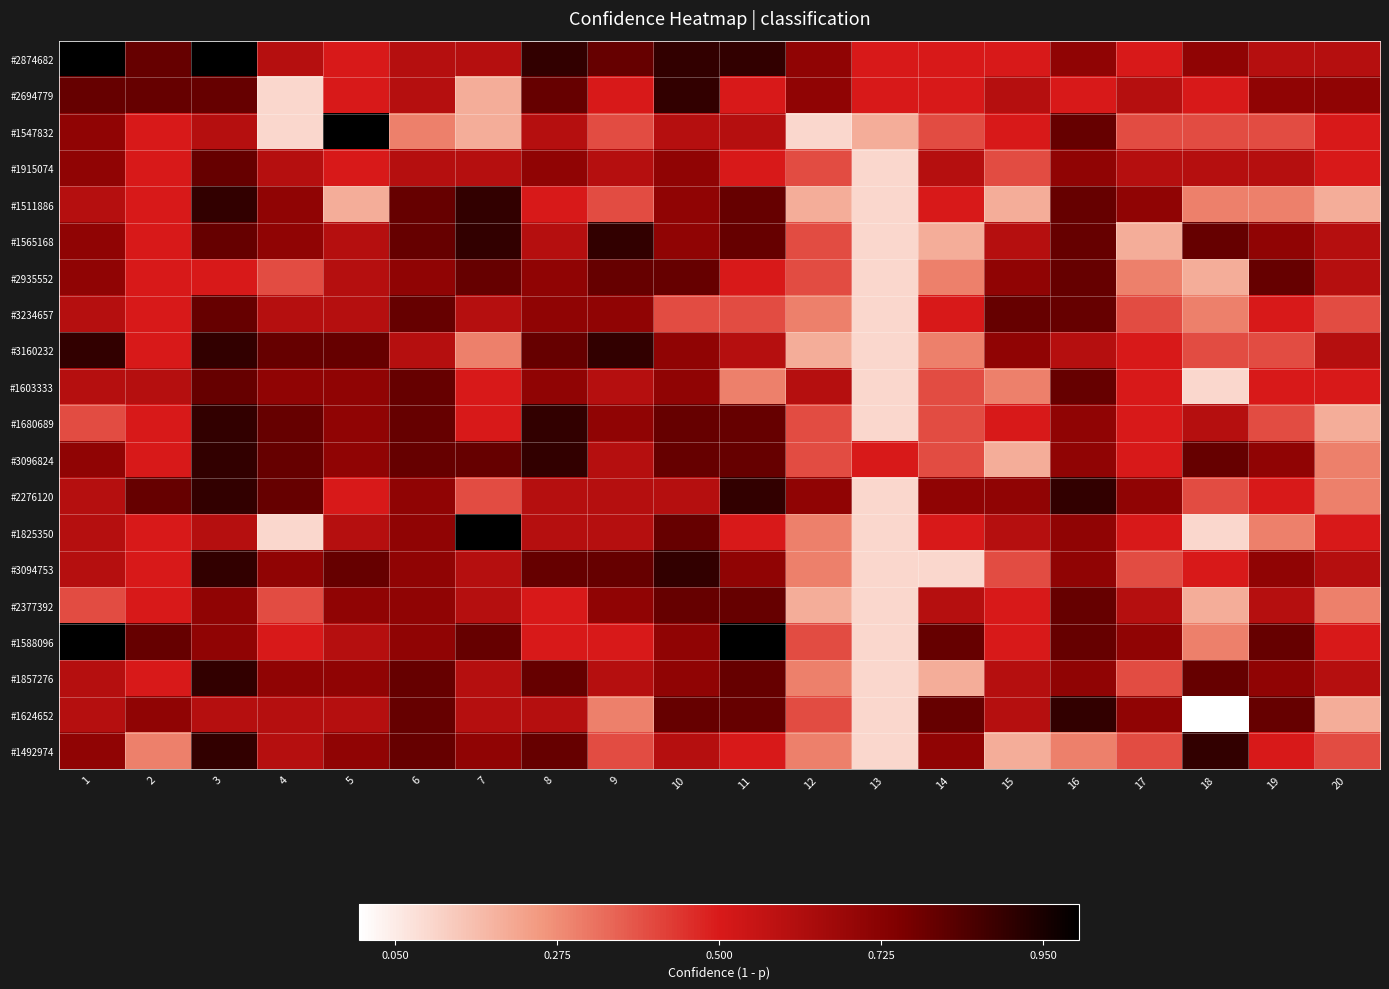

List the series in order of their peak value, lowest first.

#1915074, #2935552, #3234657, #1603333, #2377392, #2694779, #1511886, #1565168, #3160232, #1680689, #3096824, #2276120, #3094753, #1857276, #1624652, #1492974, #2874682, #1547832, #1825350, #1588096